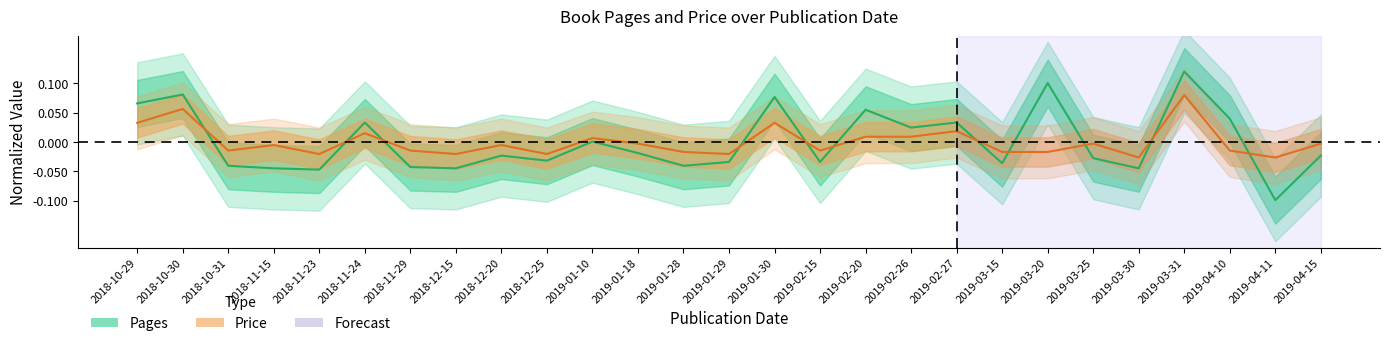

What is the label of the 20th point from the right?

2018-12-15